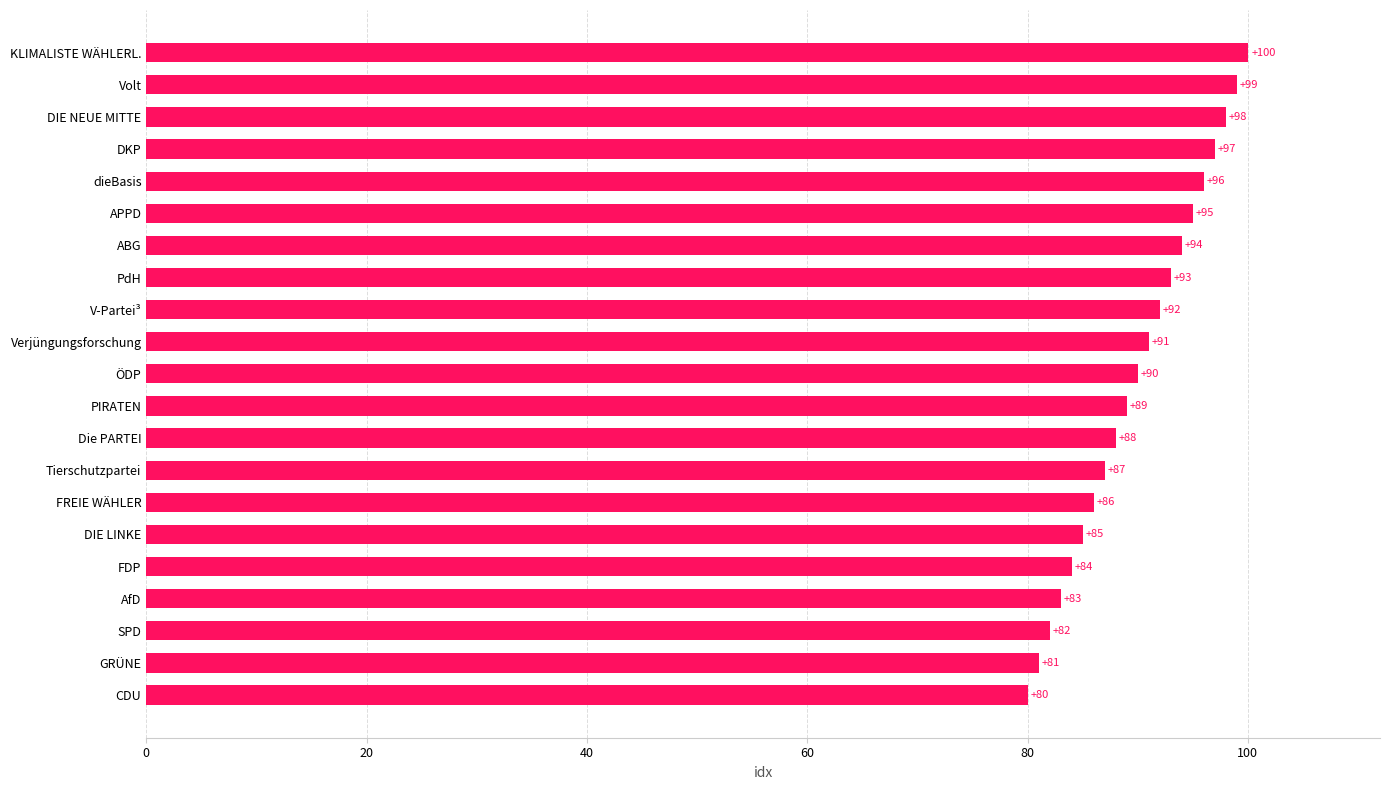

Read the value at ÖDP, to the nearest 5.

90